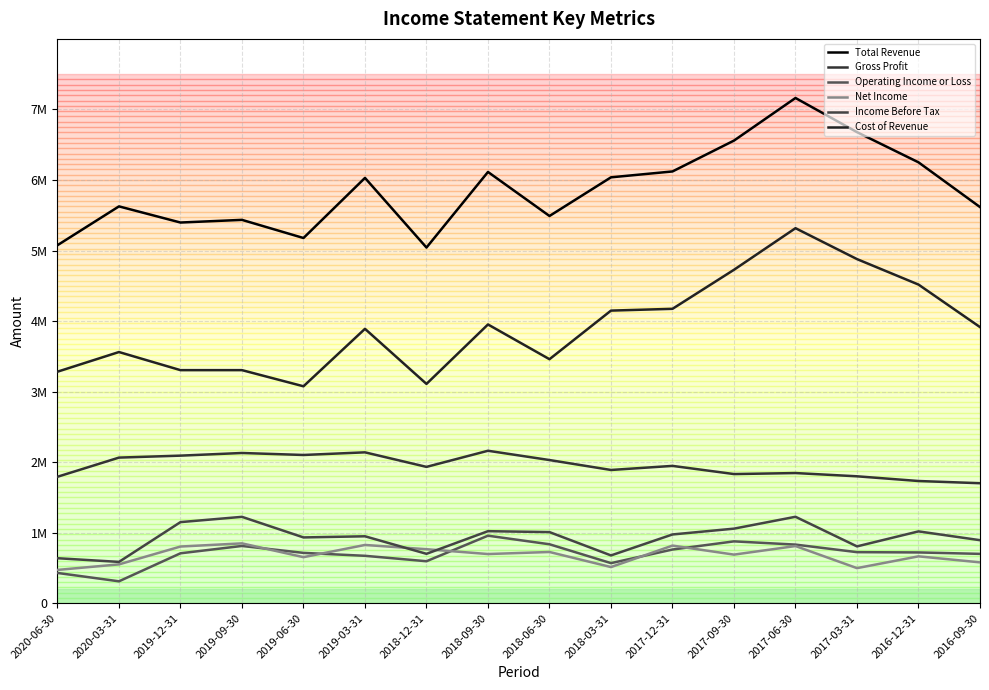

Does the chart have visible grid lines?

Yes